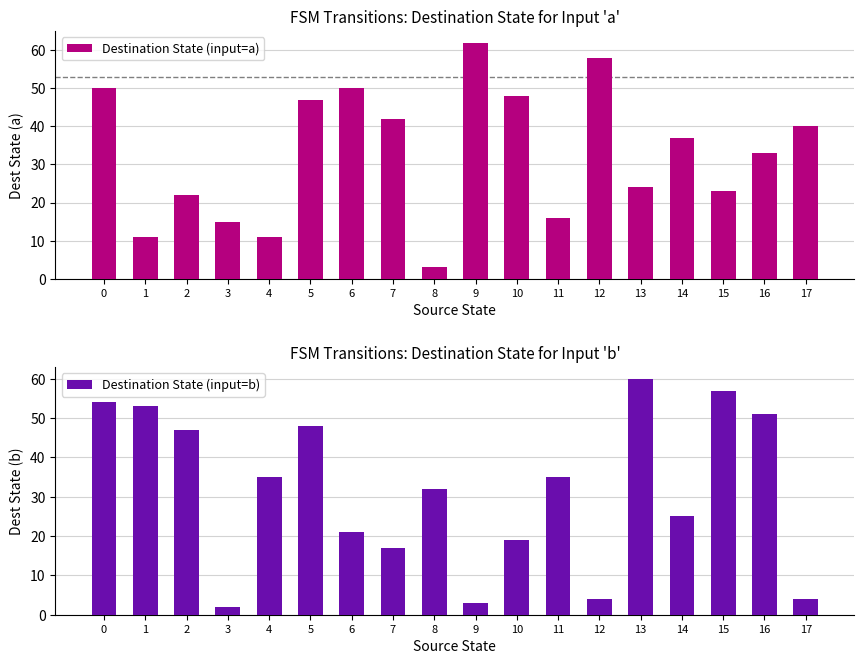

List the series in order of their peak value, highest first.

Destination State (input=a), Destination State (input=b)